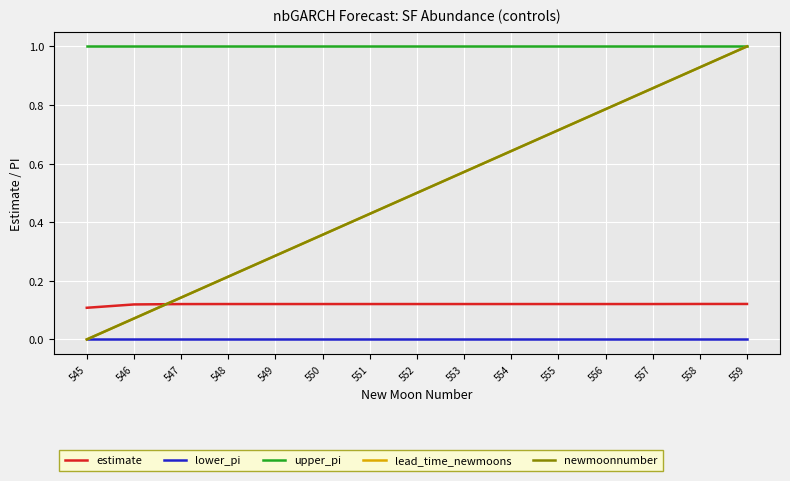

What is the difference between the maximum and minimum values in the newmoonnumber series?

1.0